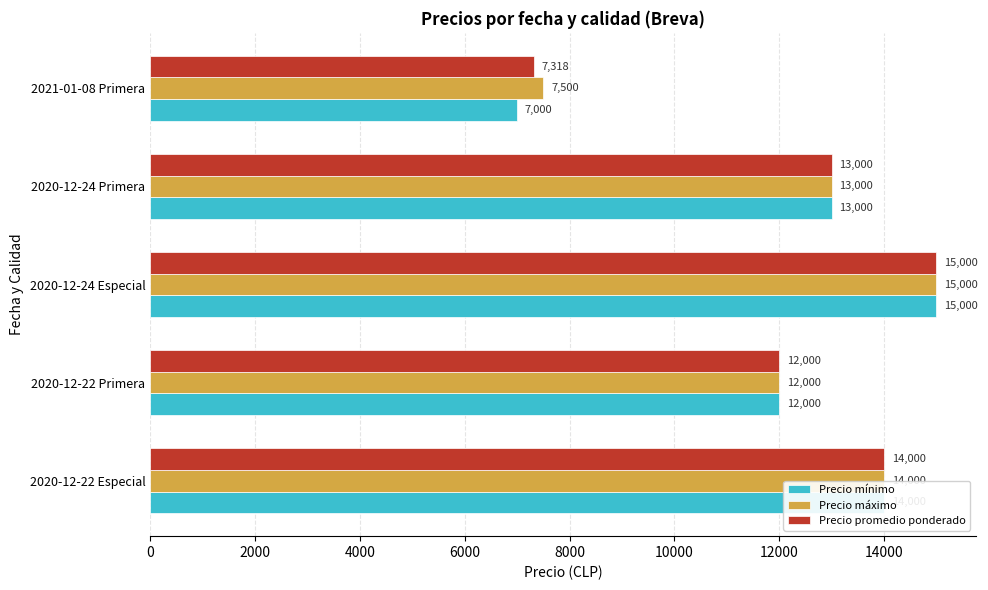

What is the sum of the Precio promedio ponderado values at 2021-01-08 Primera and 2020-12-22 Especial?

21318